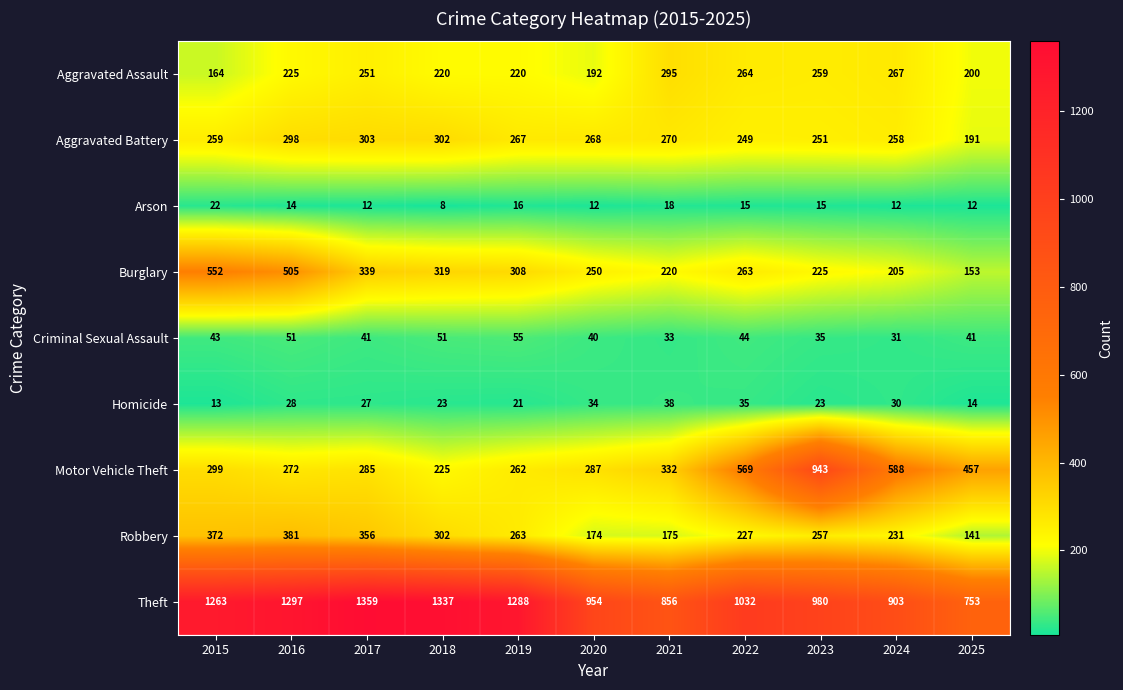

The Aggravated Assault series shows 78 at 2018. True or false?

False